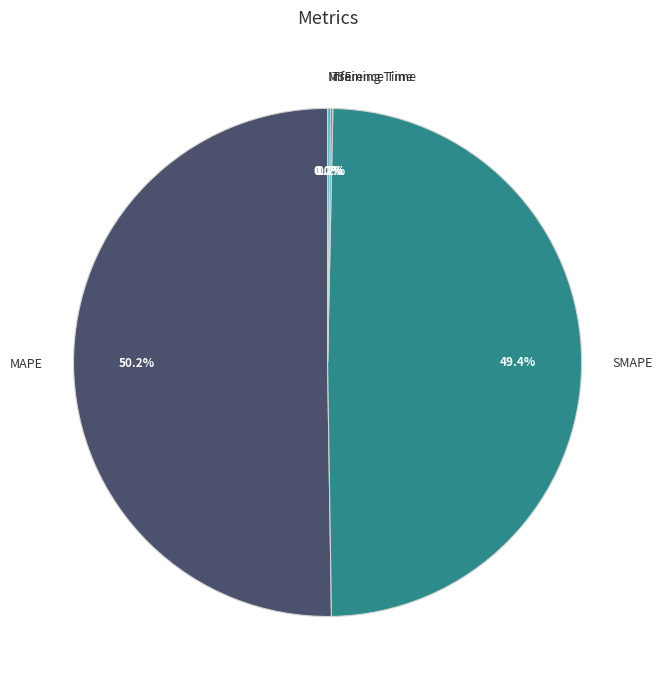

Between MAPE and SMAPE, which is larger?

MAPE